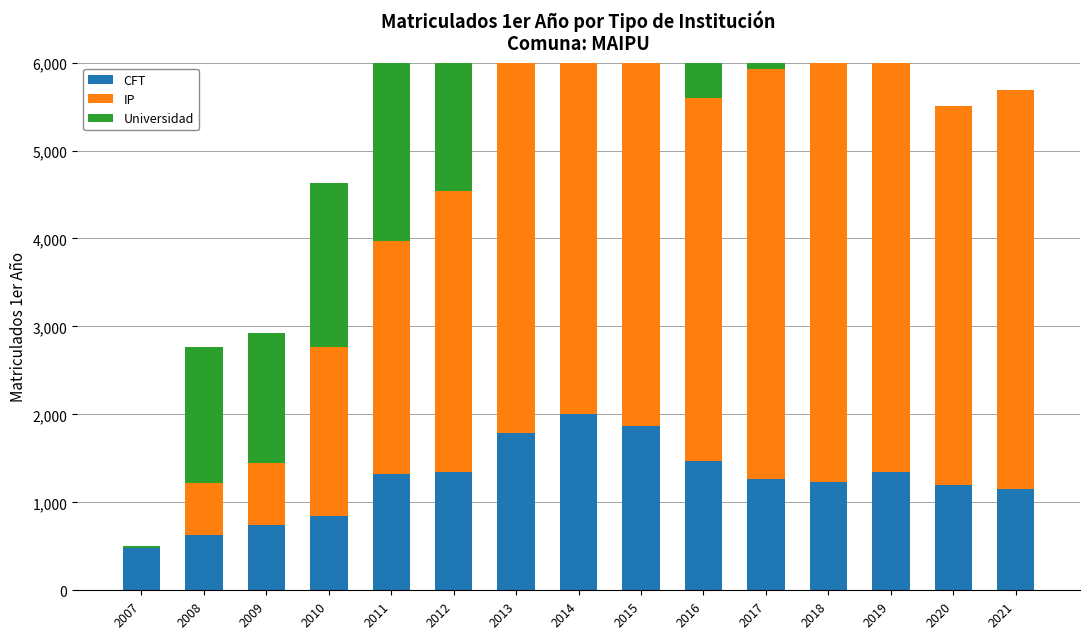

What is the difference between the highest and lowest values at 2017?

3734